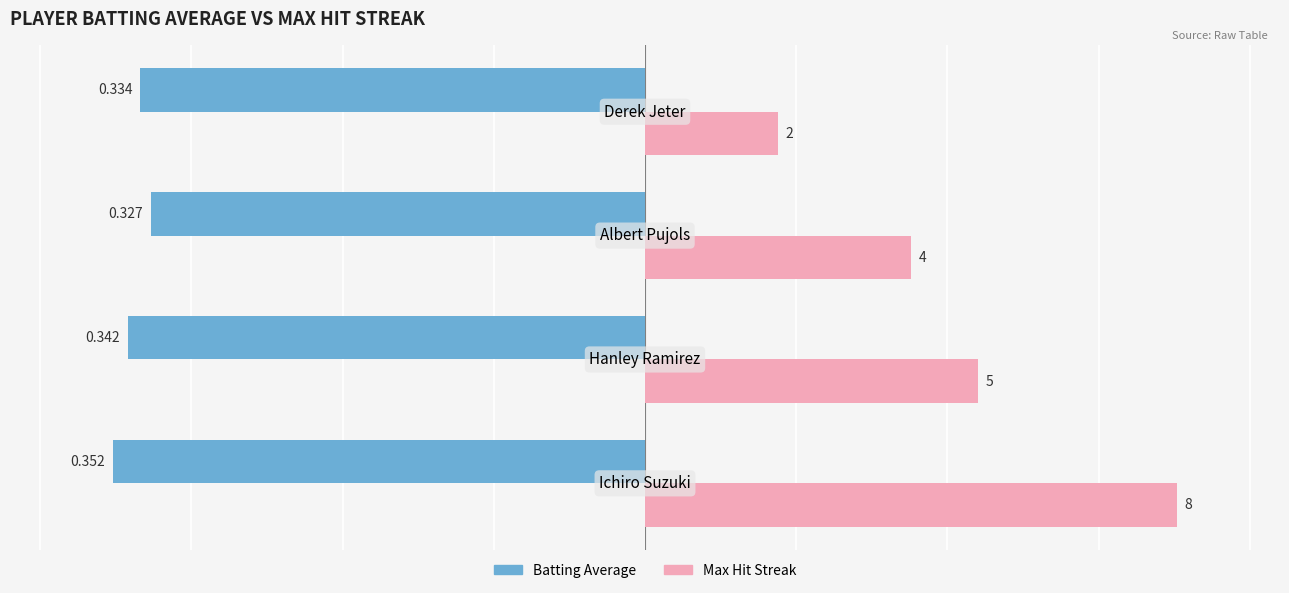

Rank the series by their maximum value, from highest to lowest.

Max Hit Streak, Batting Average